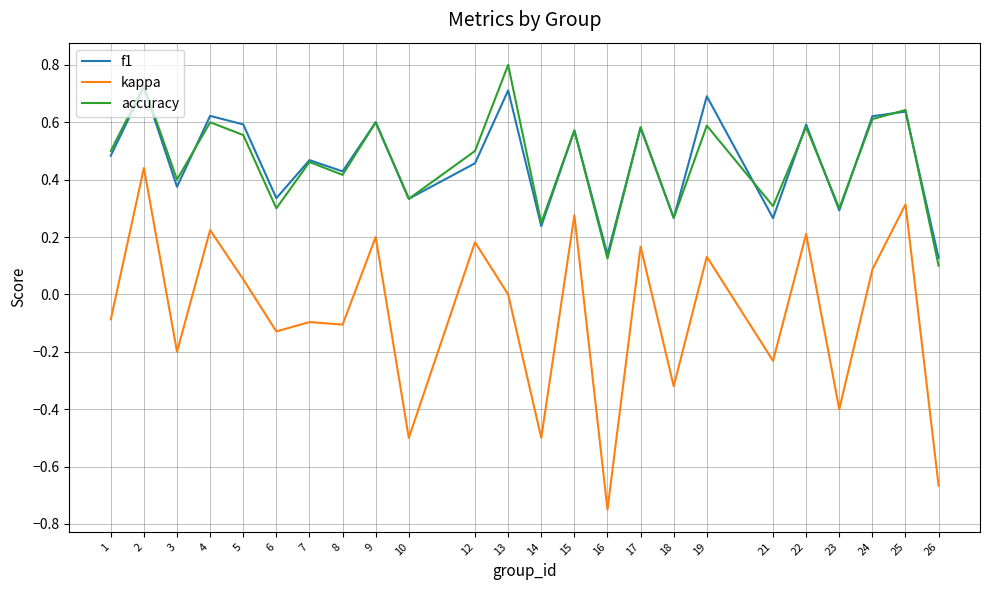

Does the chart have visible grid lines?

Yes